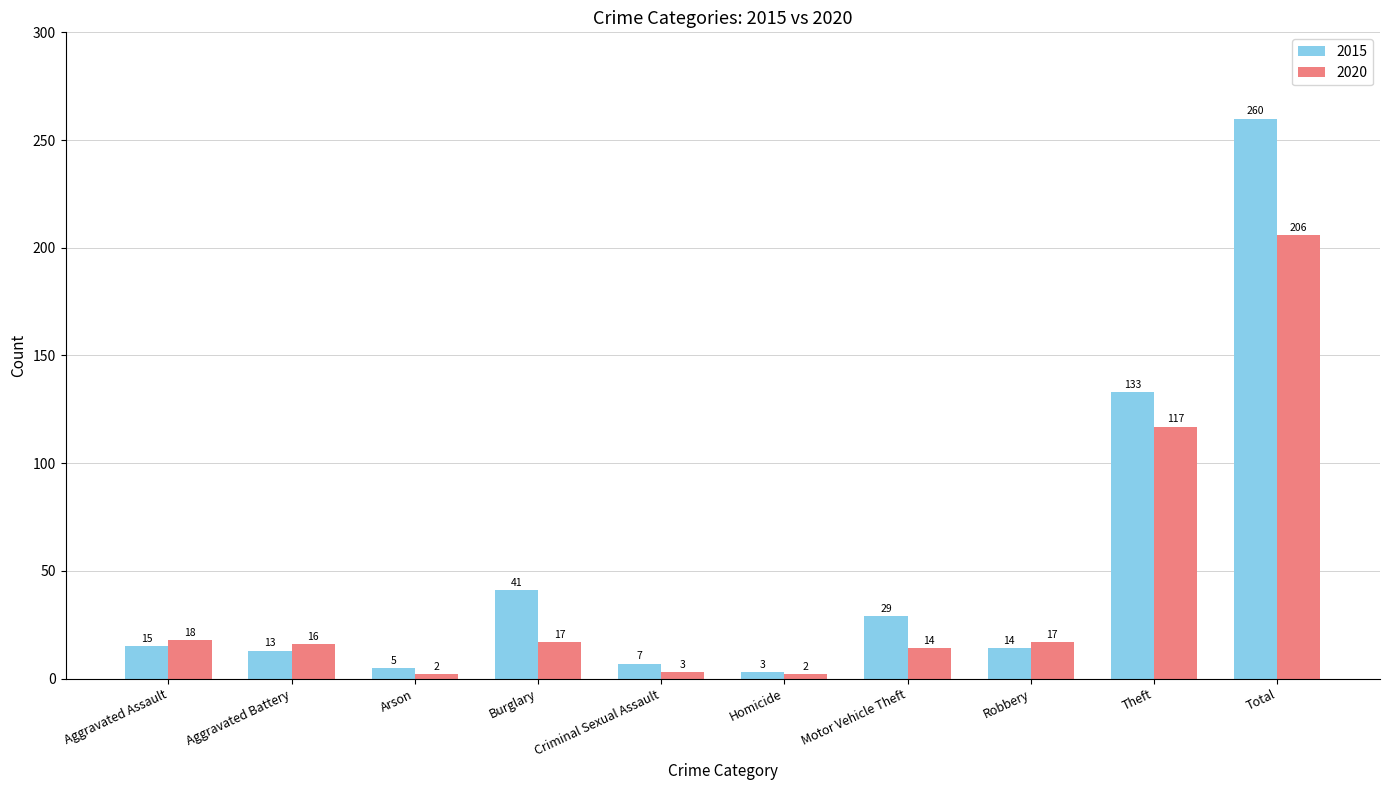

The value of 2020 at Robbery is 17. True or false?

True